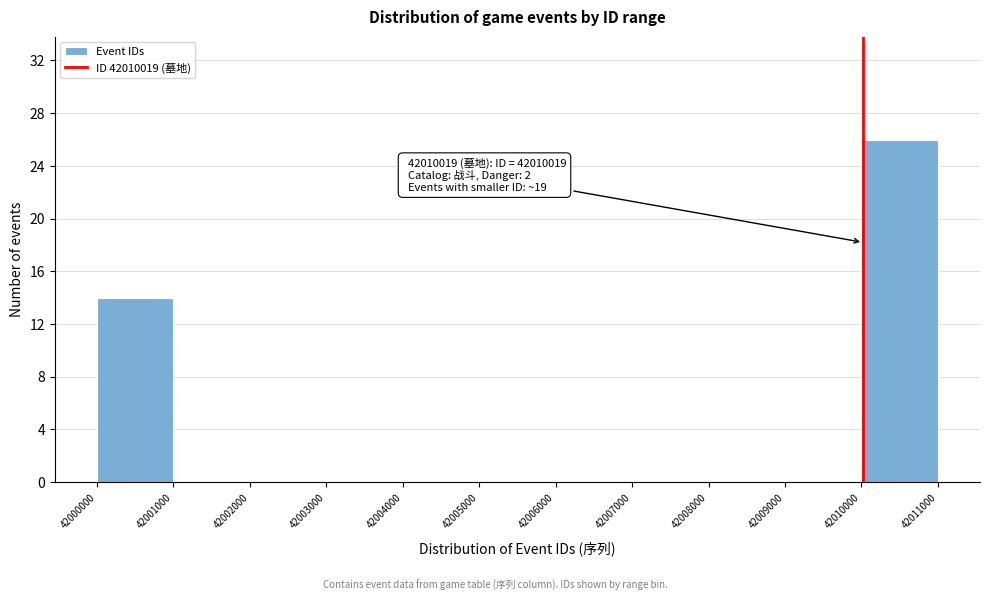

Over which range of the x-axis is the bar tallest?

42010000 to 42011000